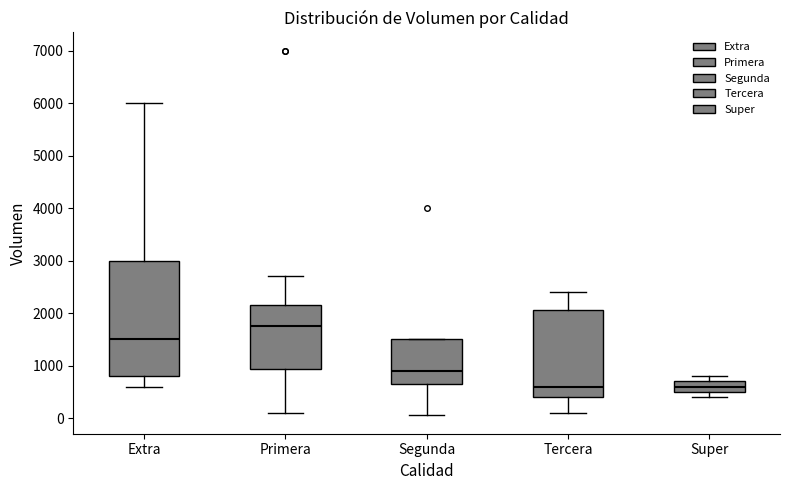

Reading left to right, transcribe this box plot: for each box, give where its median line is, the range the box spans, and where its two whiskers end, as read against the y-axis. The values are not printed on the chart, so give them approximately, as read against the axis.

Extra: median 1500, box 800 to 3000, whiskers 600 to 6000
Primera: median 1800, box 900 to 2200, whiskers 100 to 2700
Segunda: median 900, box 700 to 1500, whiskers 100 to 1500
Tercera: median 600, box 400 to 2100, whiskers 100 to 2400
Super: median 600, box 500 to 700, whiskers 400 to 800